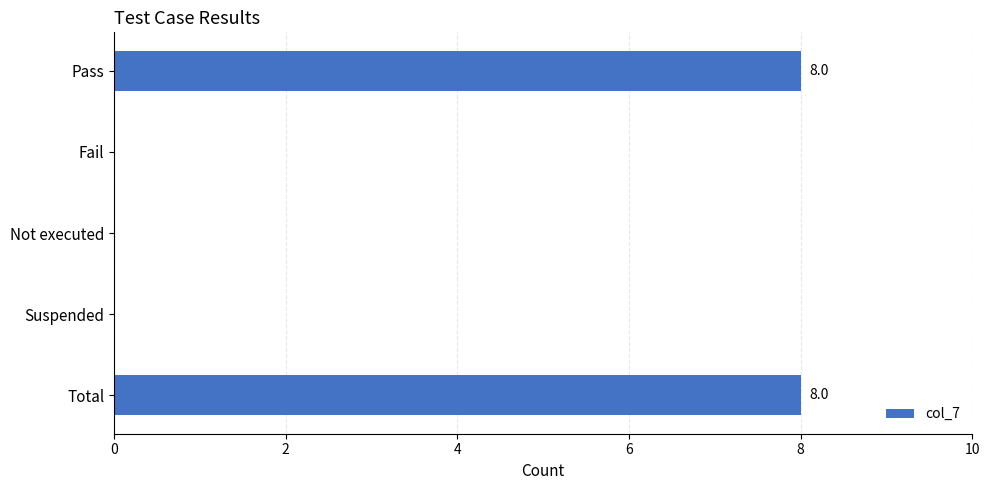

How many series are shown in this chart?

1